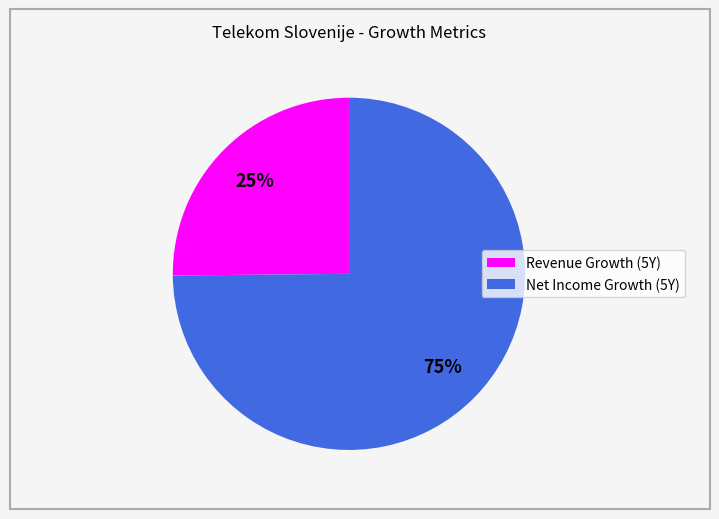

To the nearest percent, what is the average slice percentage?

50%